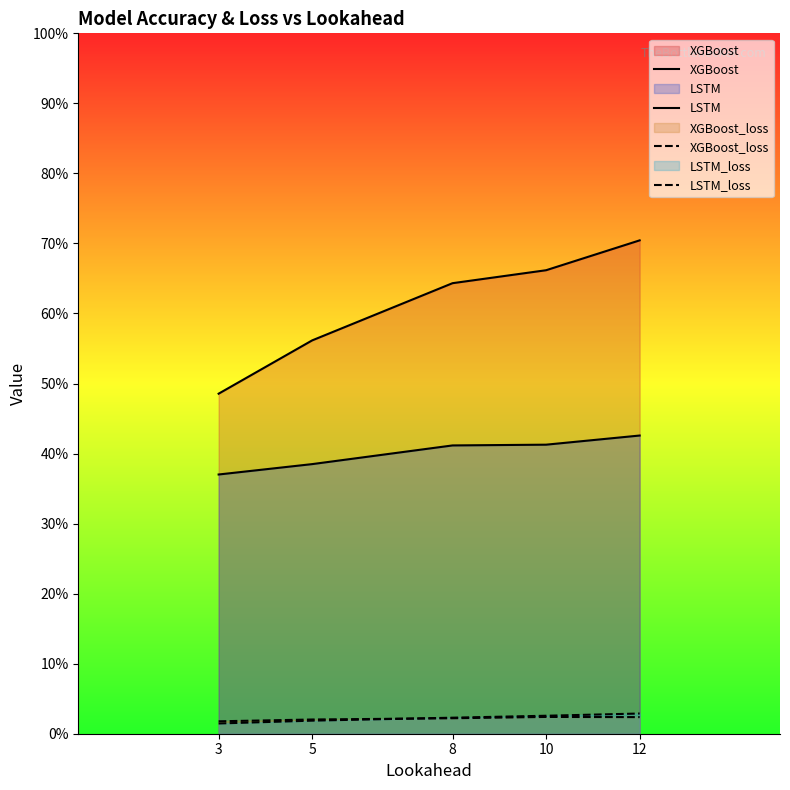

How many data points does each series have?

5